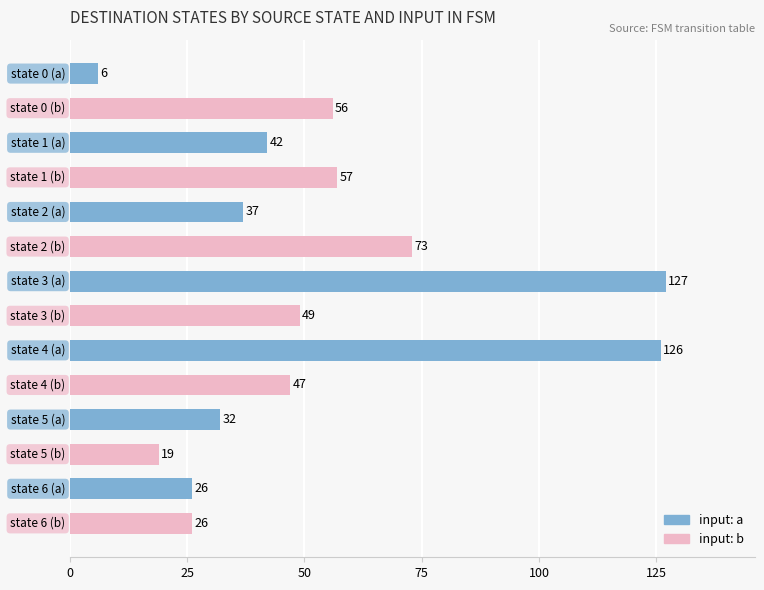

What is the value of the 10th bar from the top?

47